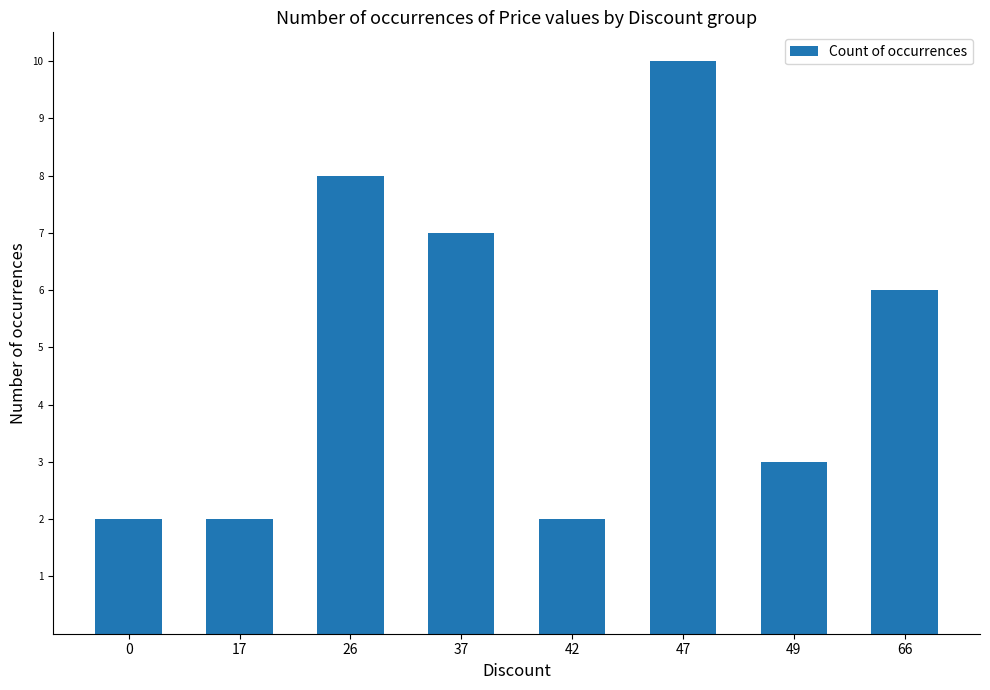

What is the change in value from 17 to 66?

+4